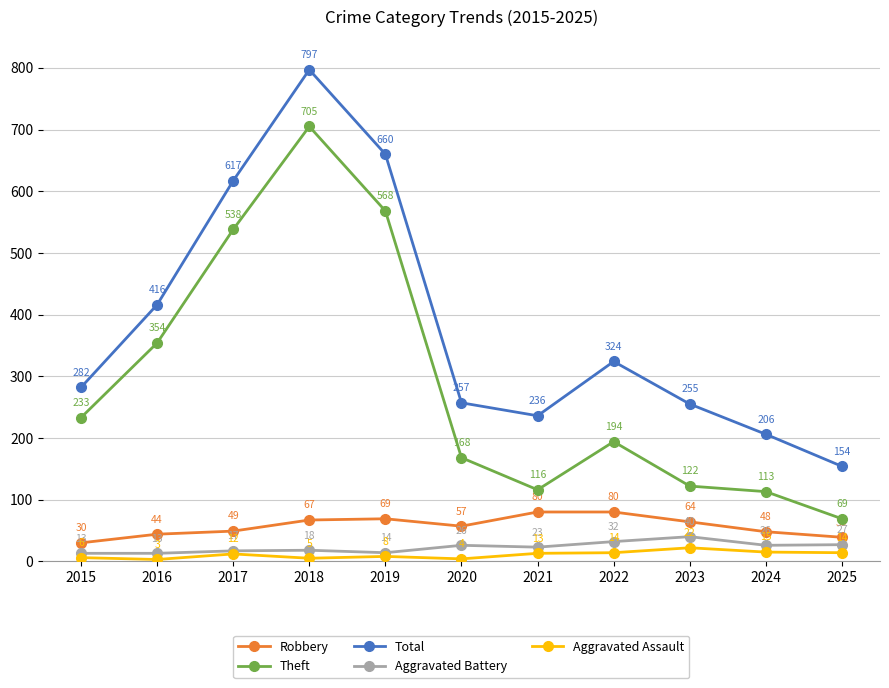

Rank the categories by Theft value from lowest to highest.

2025, 2024, 2021, 2023, 2020, 2022, 2015, 2016, 2017, 2019, 2018